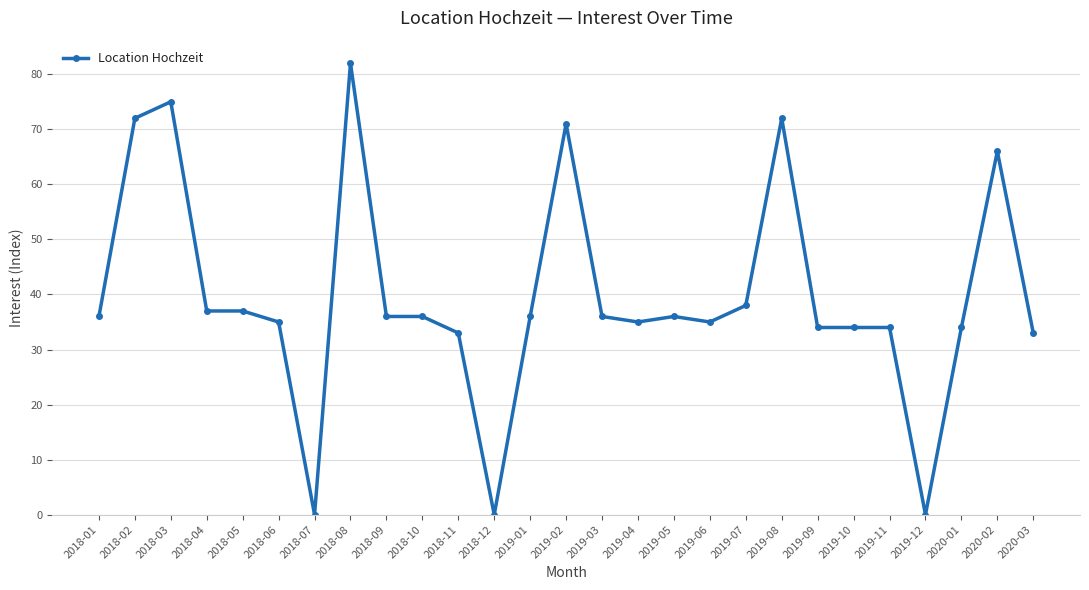

What is the approximate value at 2019-02, to the nearest 5?

70